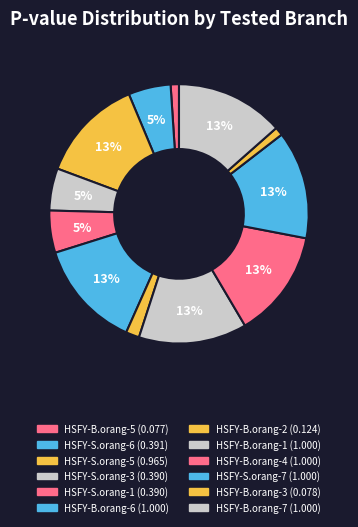

Rank the categories by value from highest to lowest.

HSFY-B.orang-6, HSFY-B.orang-1, HSFY-B.orang-4, HSFY-S.orang-7, HSFY-B.orang-7, HSFY-S.orang-5, HSFY-S.orang-6, HSFY-S.orang-3, HSFY-S.orang-1, HSFY-B.orang-2, HSFY-B.orang-3, HSFY-B.orang-5